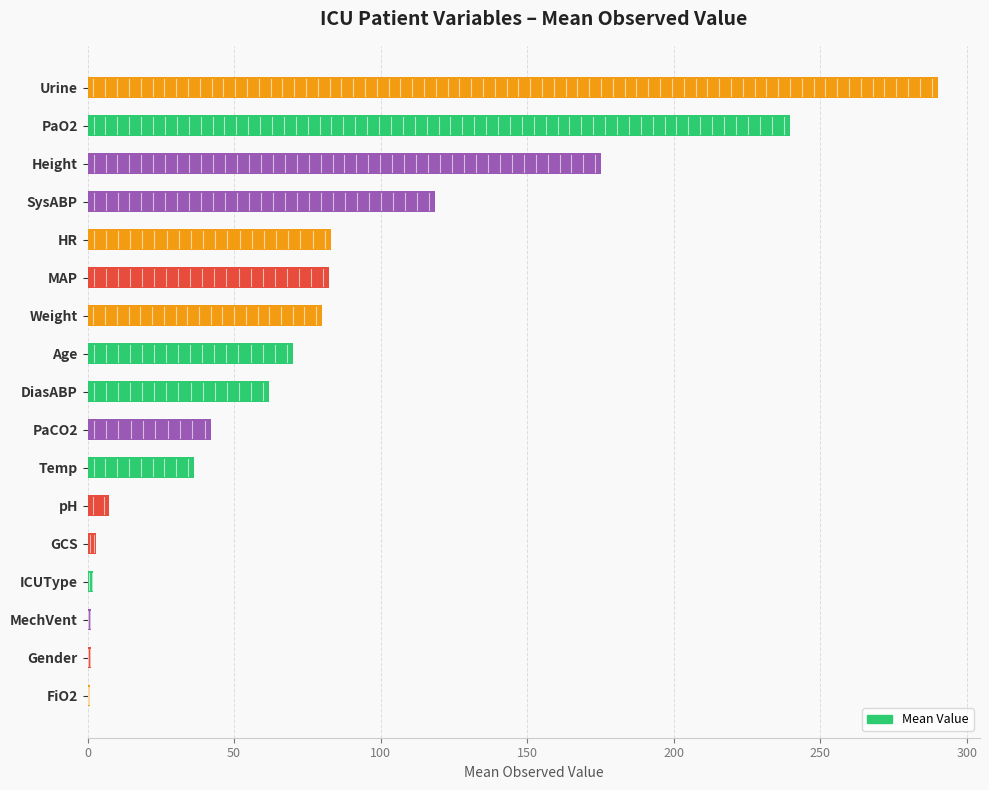

What is the sum of all values?

1294.0